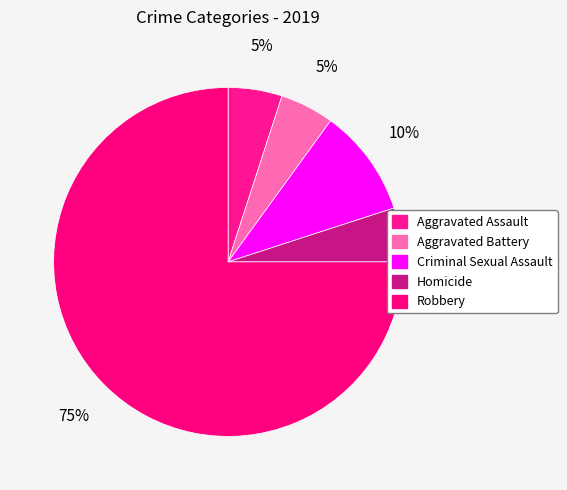

Count the number of slices in the pie.

5